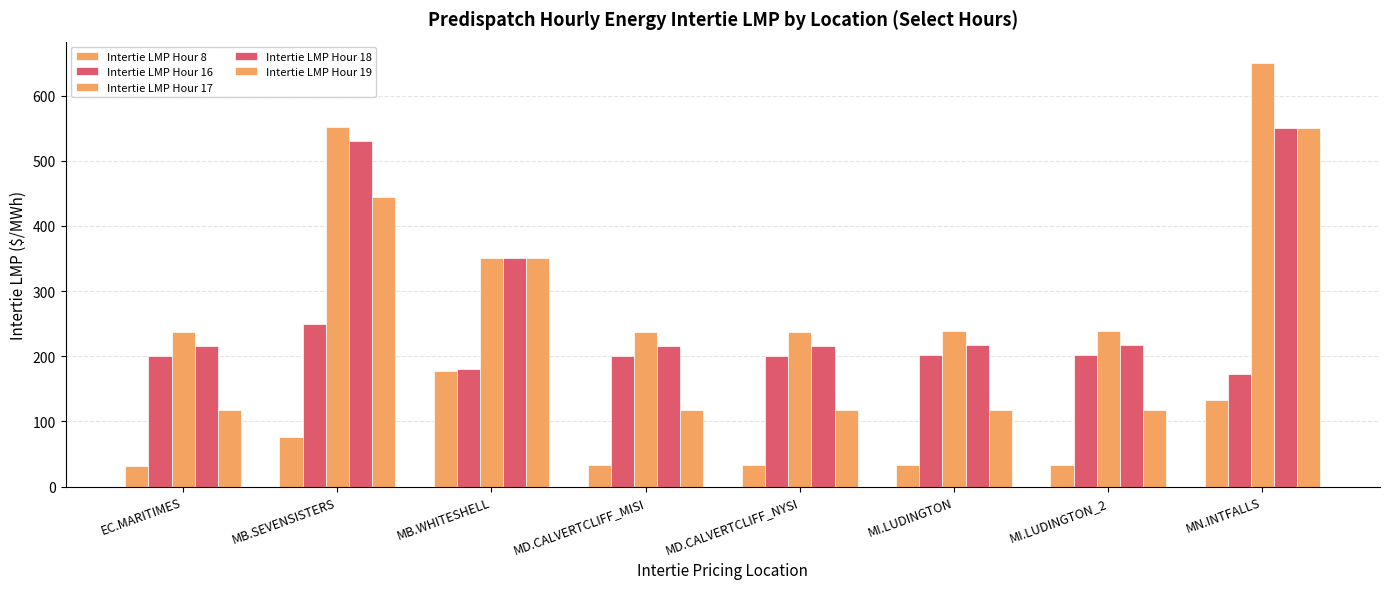

Rank the series at EC.MARITIMES from lowest to highest value.

Intertie LMP Hour 8, Intertie LMP Hour 19, Intertie LMP Hour 16, Intertie LMP Hour 18, Intertie LMP Hour 17